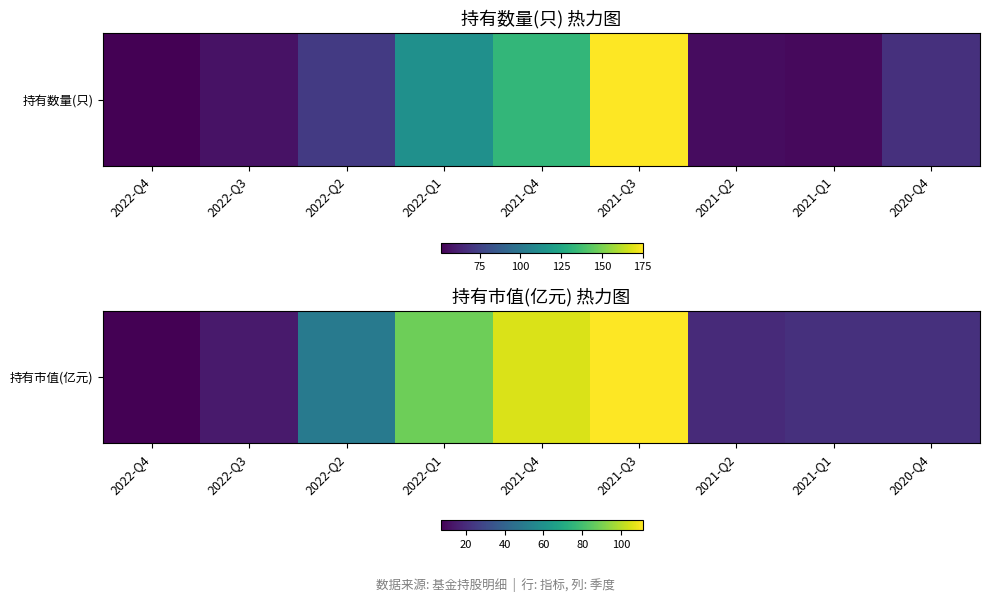

How many data points are above 21?

6